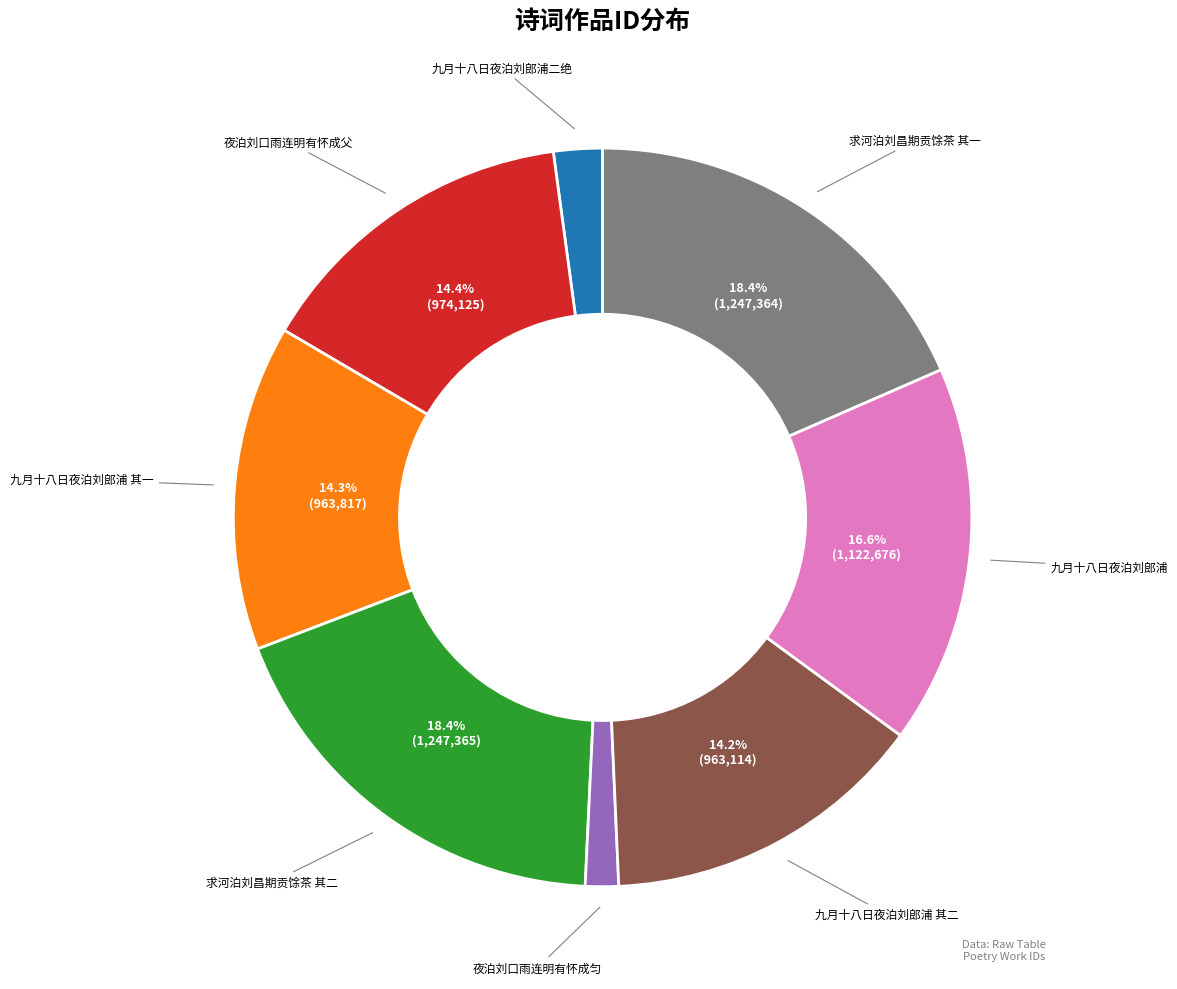

Is there a majority slice in this chart?

No